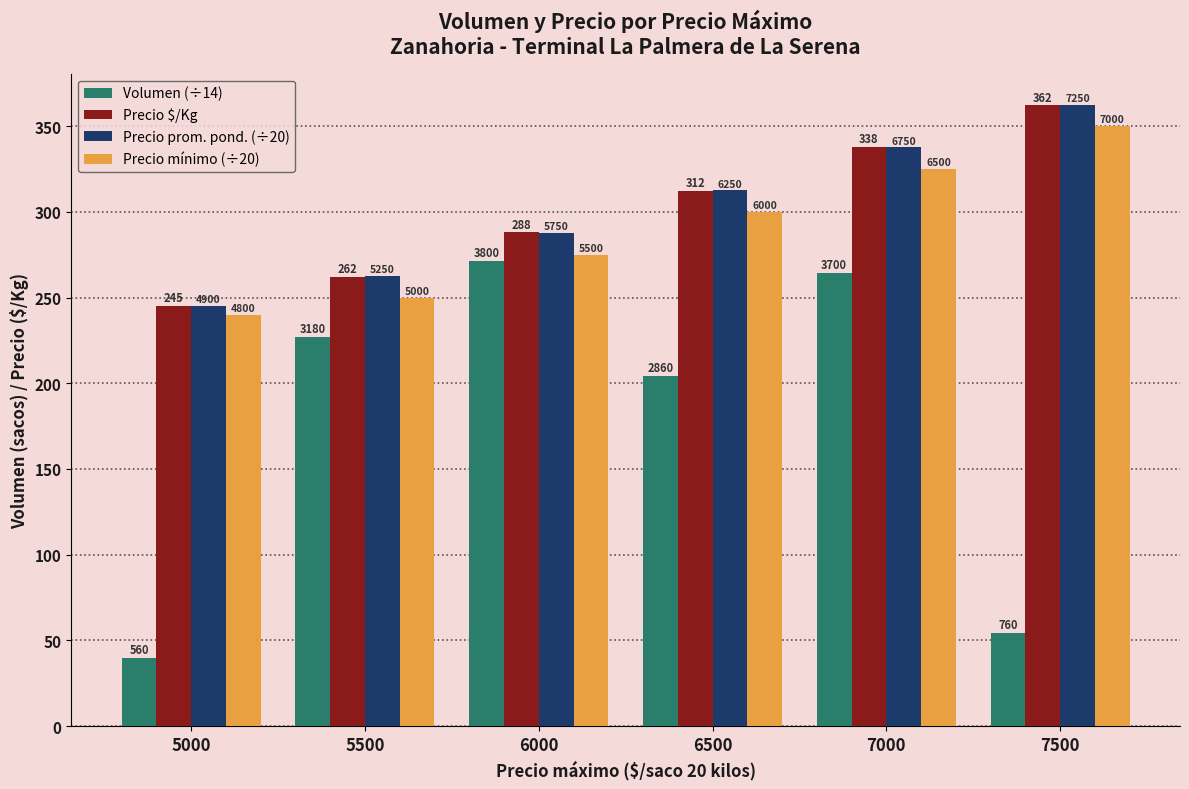

Which series has the largest range (max minus min)?

Volumen (÷14)